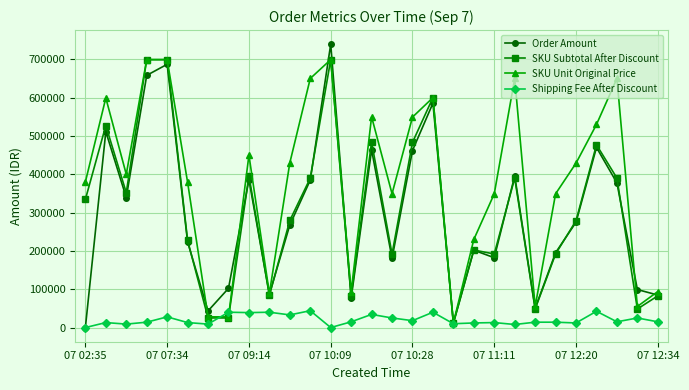

What is the maximum value for SKU Subtotal After Discount?

699000